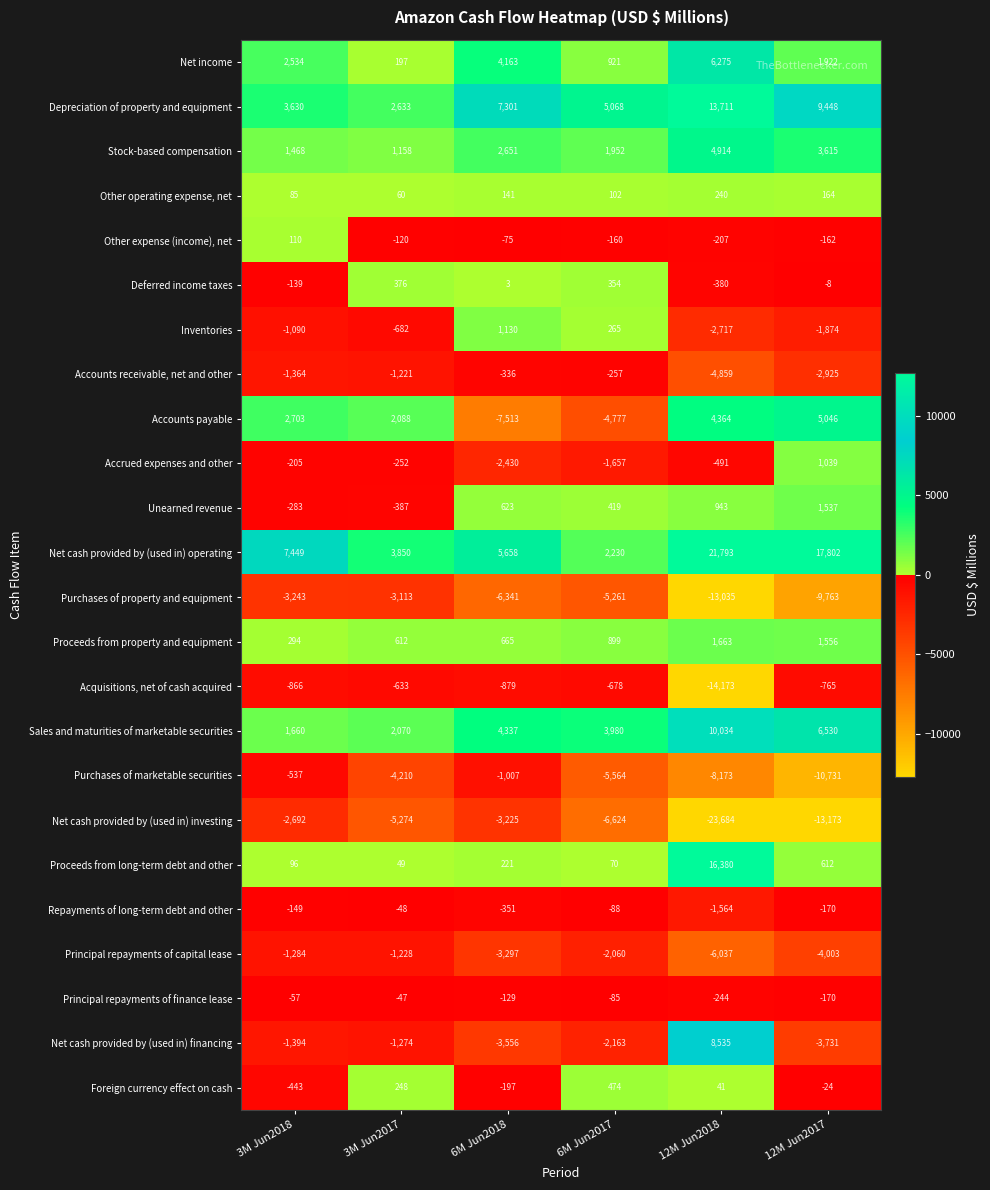

How many series are shown in this chart?

24